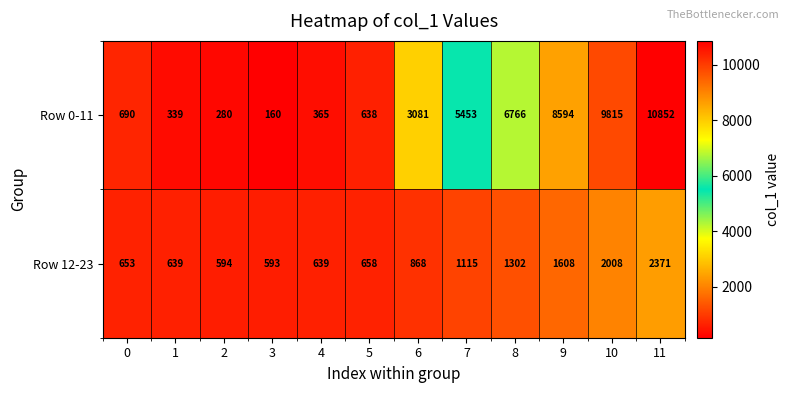

List the series in order of their peak value, highest first.

Row 0-11, Row 12-23